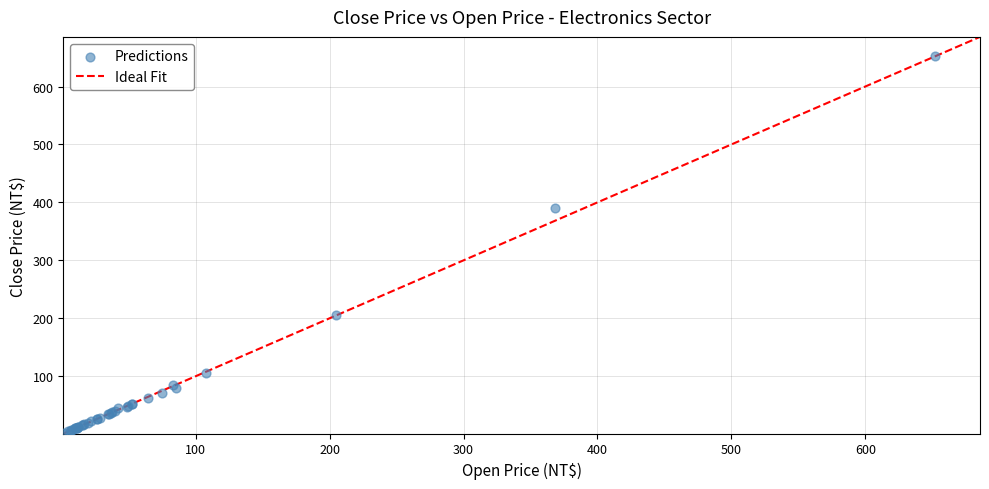

What Y value in the scatter plot is closest to 327?

391.0